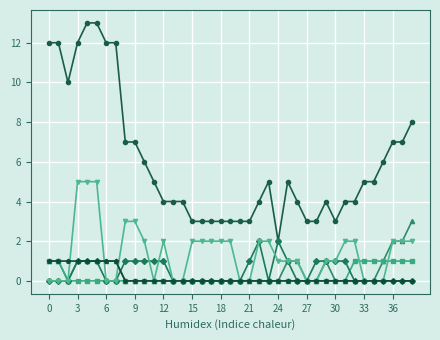

What is the greatest value displayed?

13